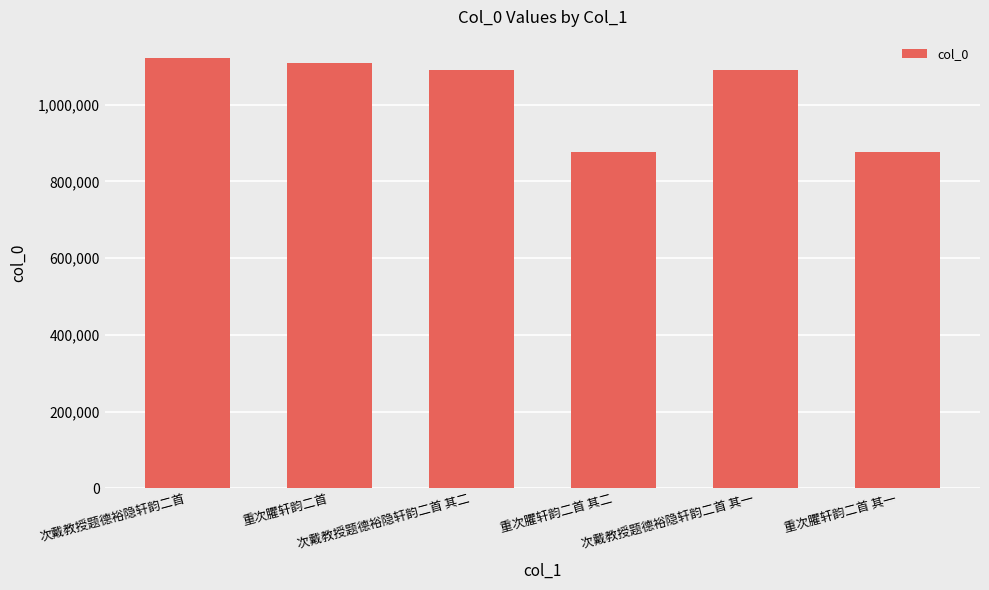

What is the smallest value displayed?

877293